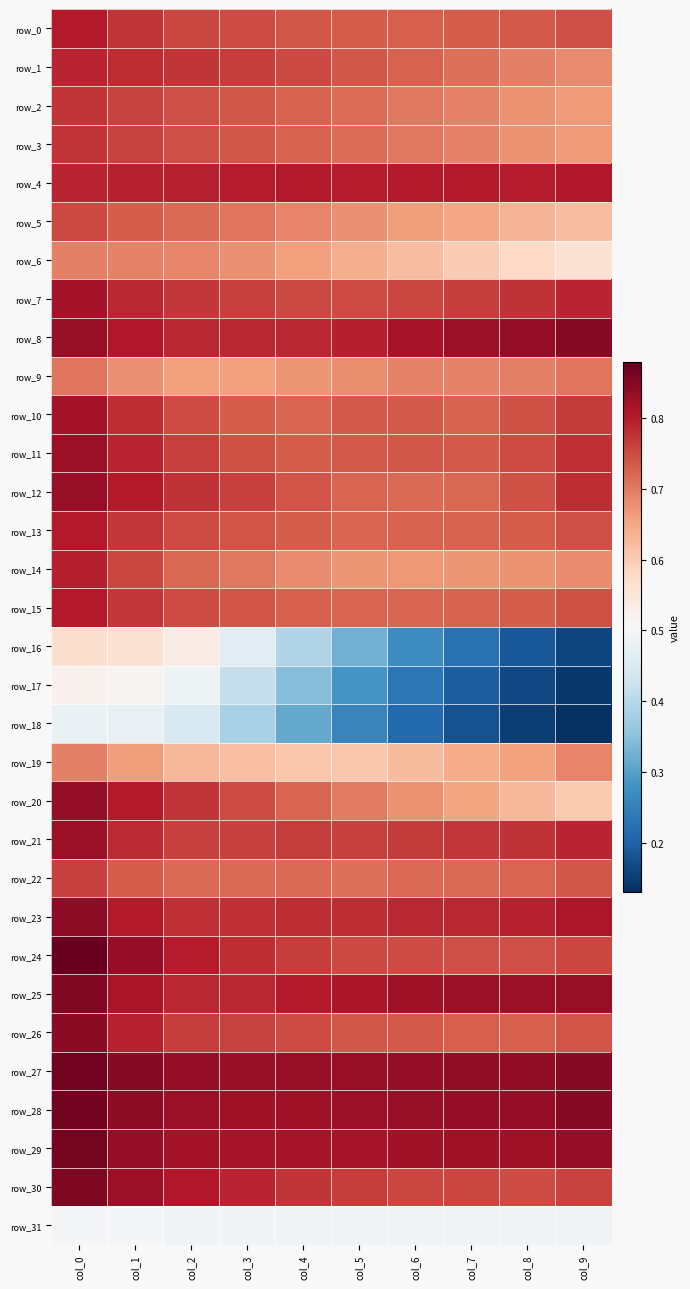

Which category has the highest value in the row_24 series?

col_0